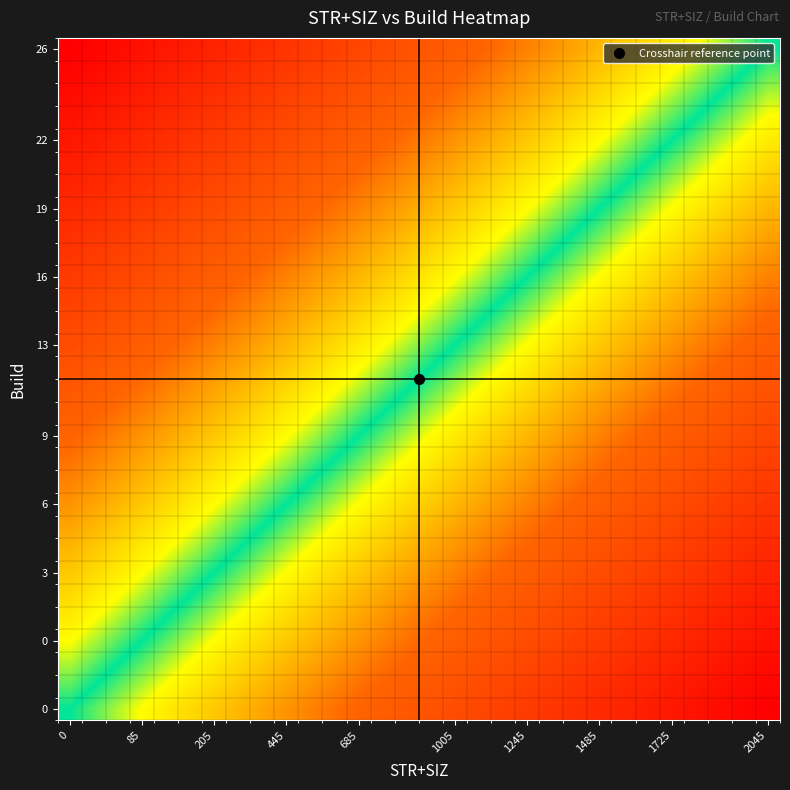

At how many categories does at least one series exceed 0?

29